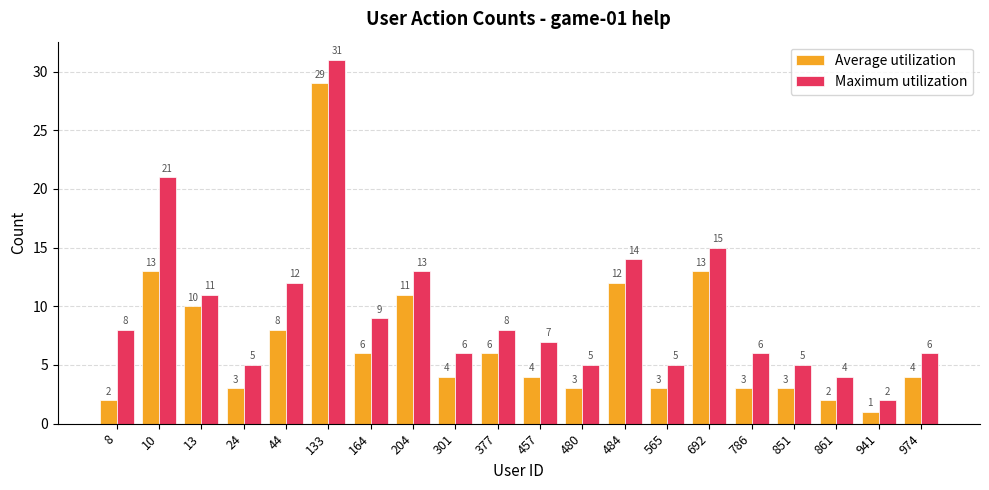

How many distinct data groups are displayed?

2